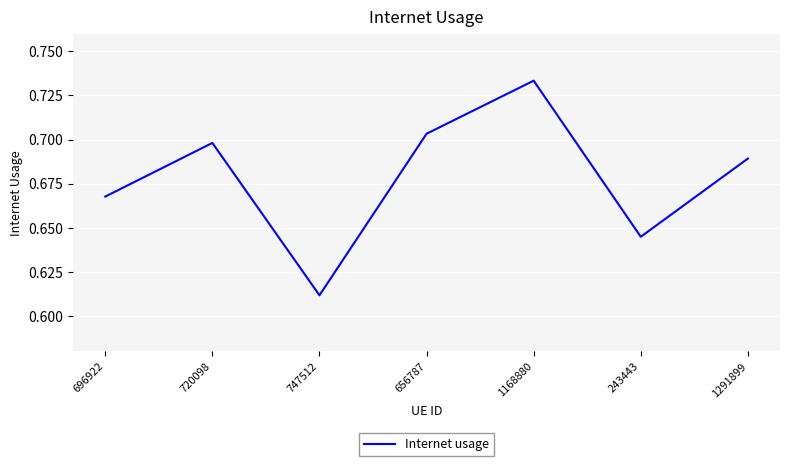

Which has a higher value, 747512 or 243443?

243443